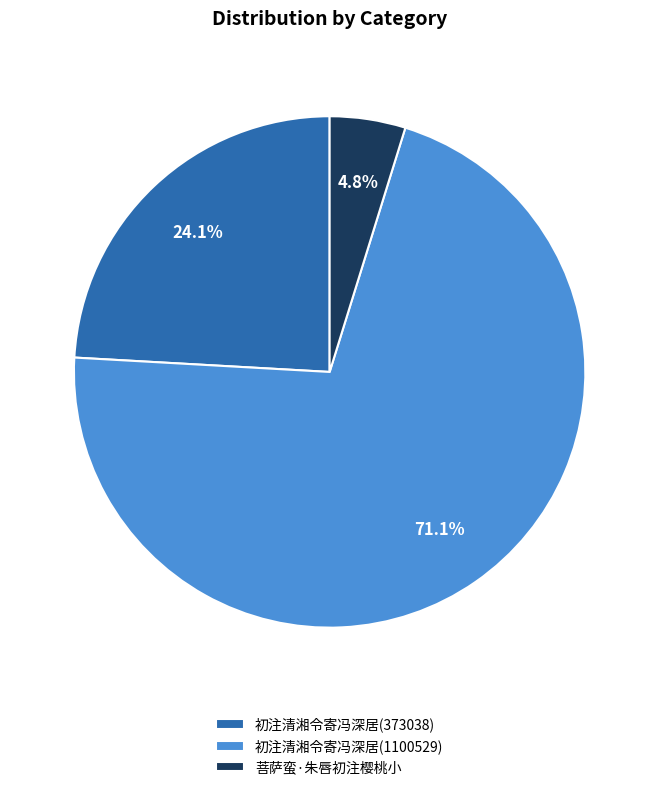

Which slice is the smallest?

菩萨蛮·朱唇初注樱桃小